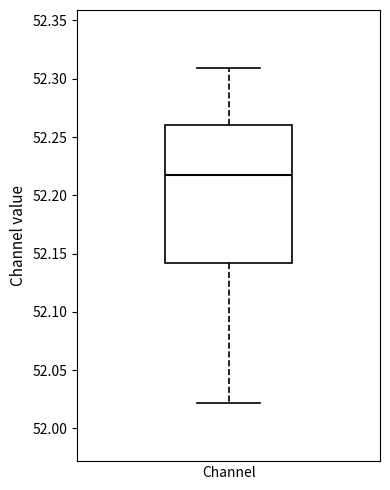

Where does the median line of the box for Channel sit on the y-axis? The values are not printed on the chart, so give them approximately, as read against the axis.

52.215